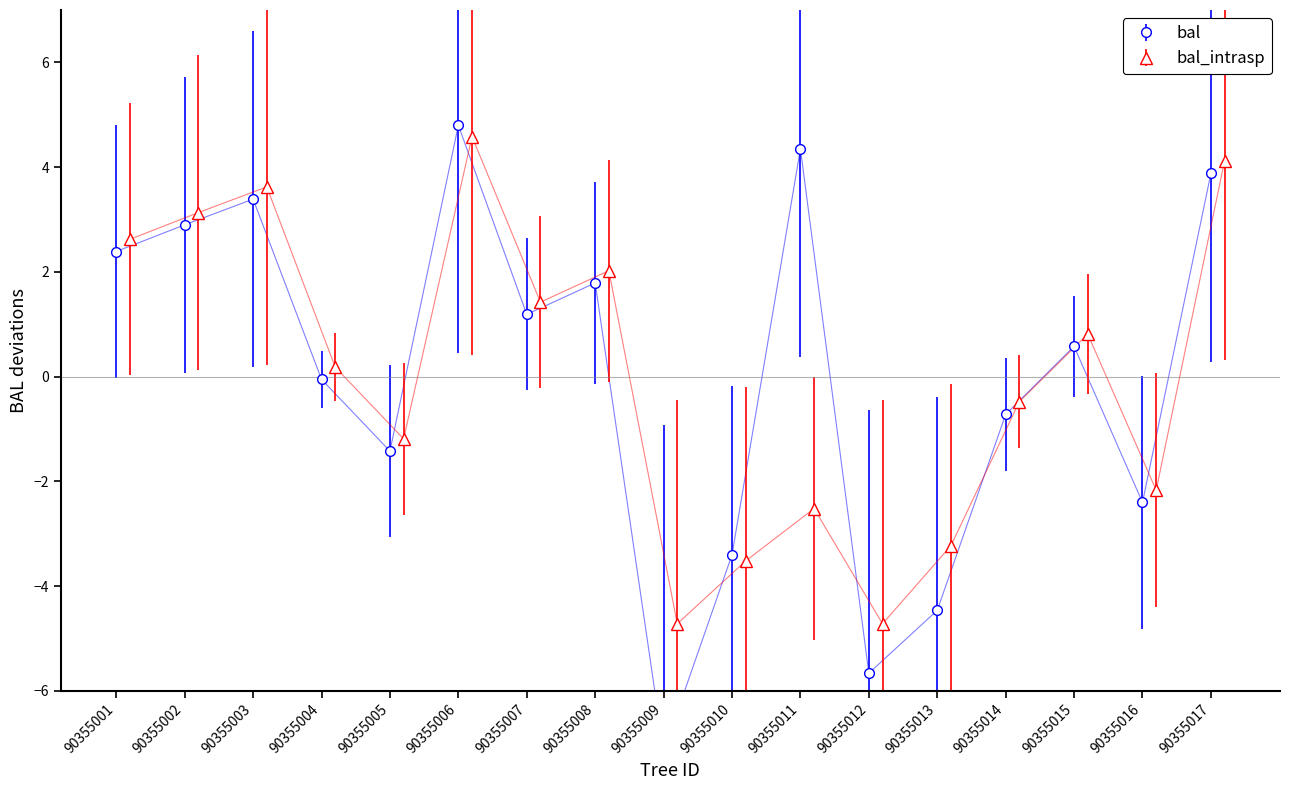

What are all the series names shown in the legend?

bal, bal_intrasp